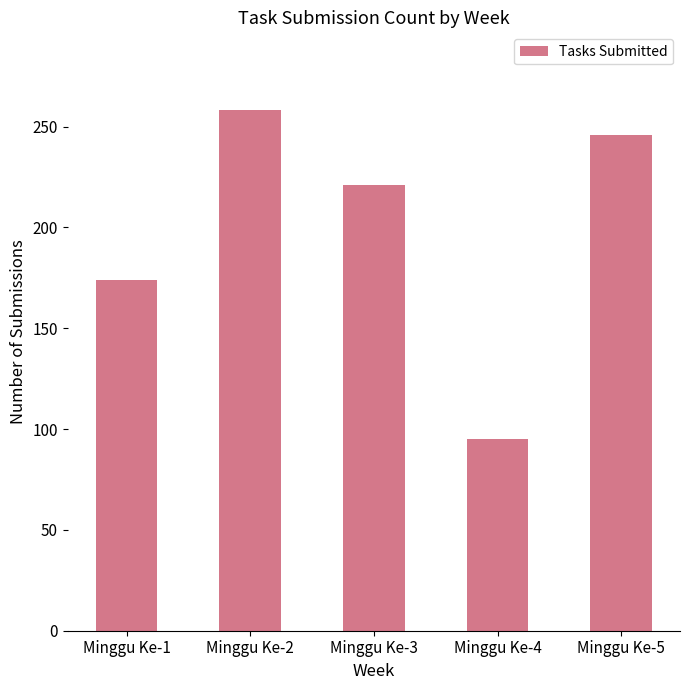

What is the sum of all values?

994